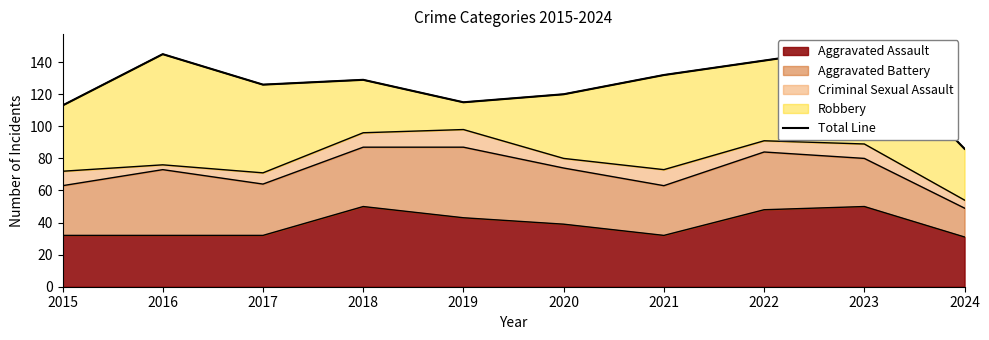

What is the greatest value displayed?

150